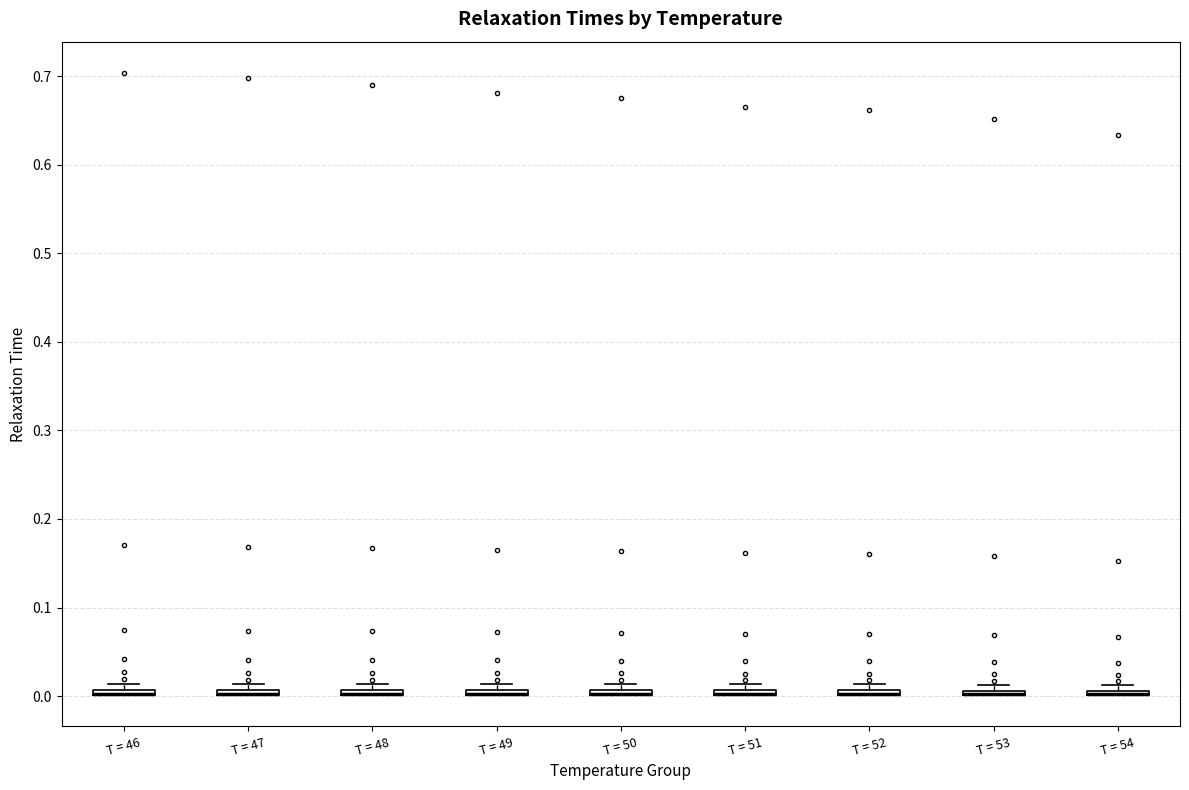

Where is the lower edge of the box for T = 53 on the y-axis? The values are not printed on the chart, so give them approximately, as read against the axis.

0.00